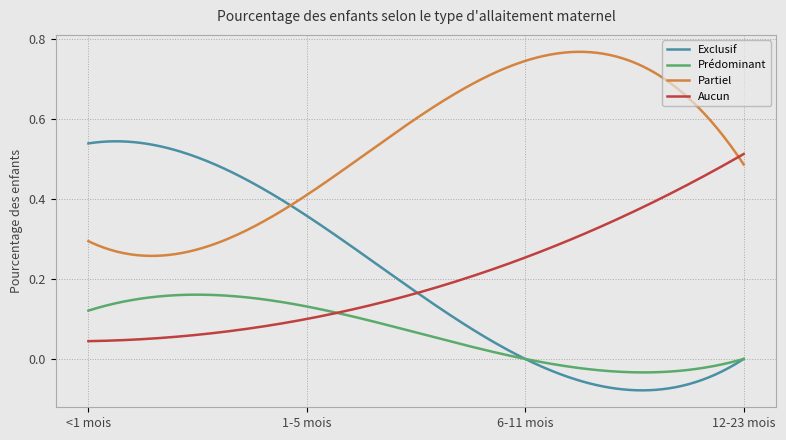

What are all the series names shown in the legend?

Exclusif, Prédominant, Partiel, Aucun